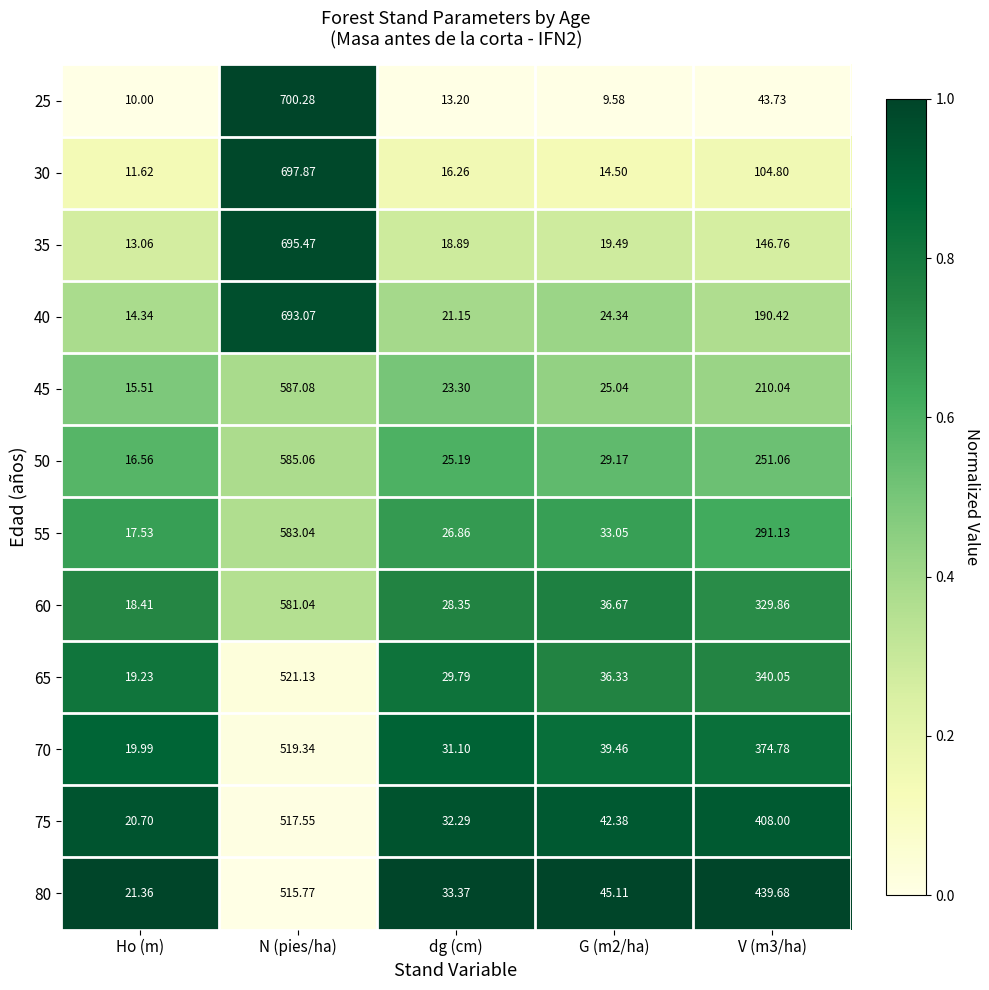

Where does the 25 series first go above 13?

N (pies/ha)